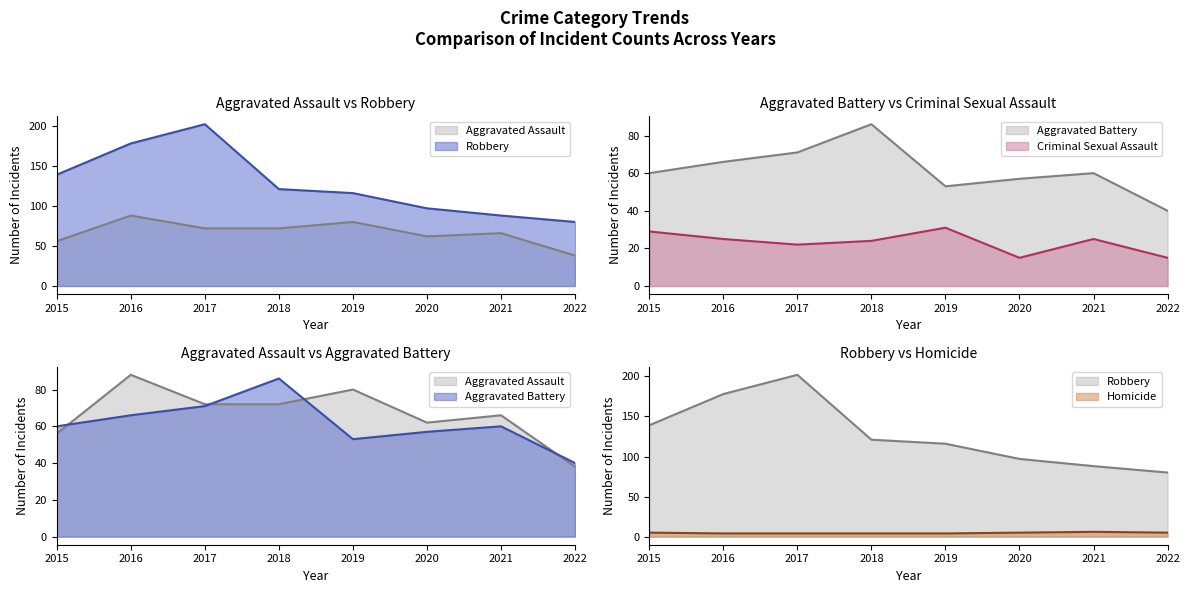

Read the Criminal Sexual Assault value at 2015.

29